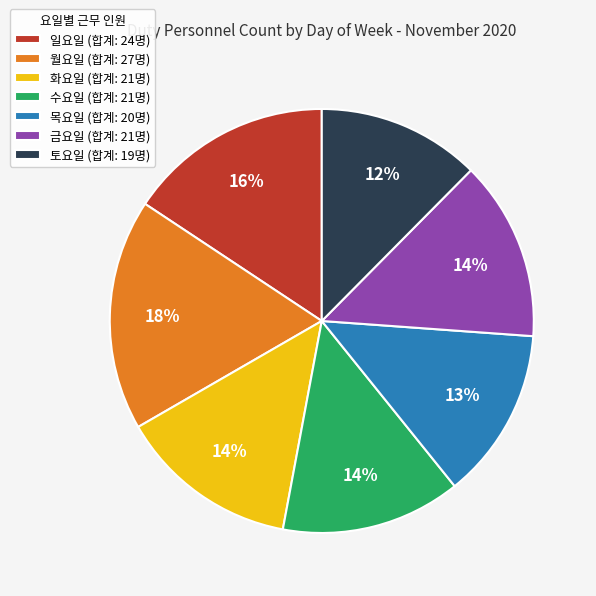

How many segments does this pie chart have?

7